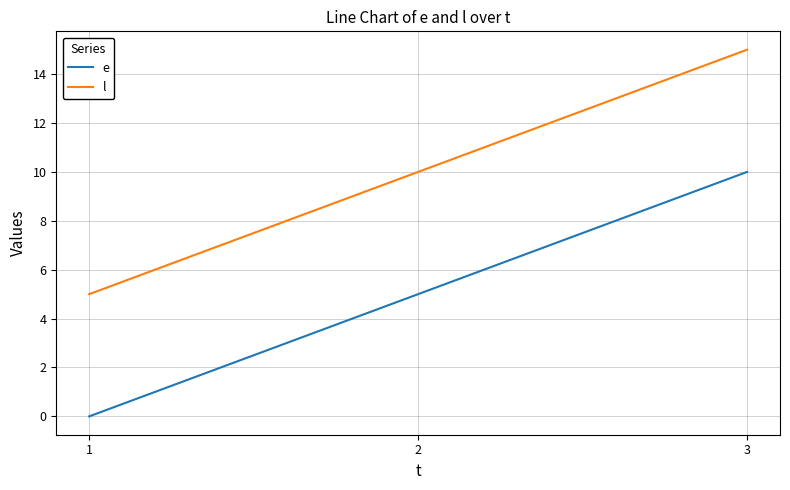

At how many categories does at least one series exceed 13?

1